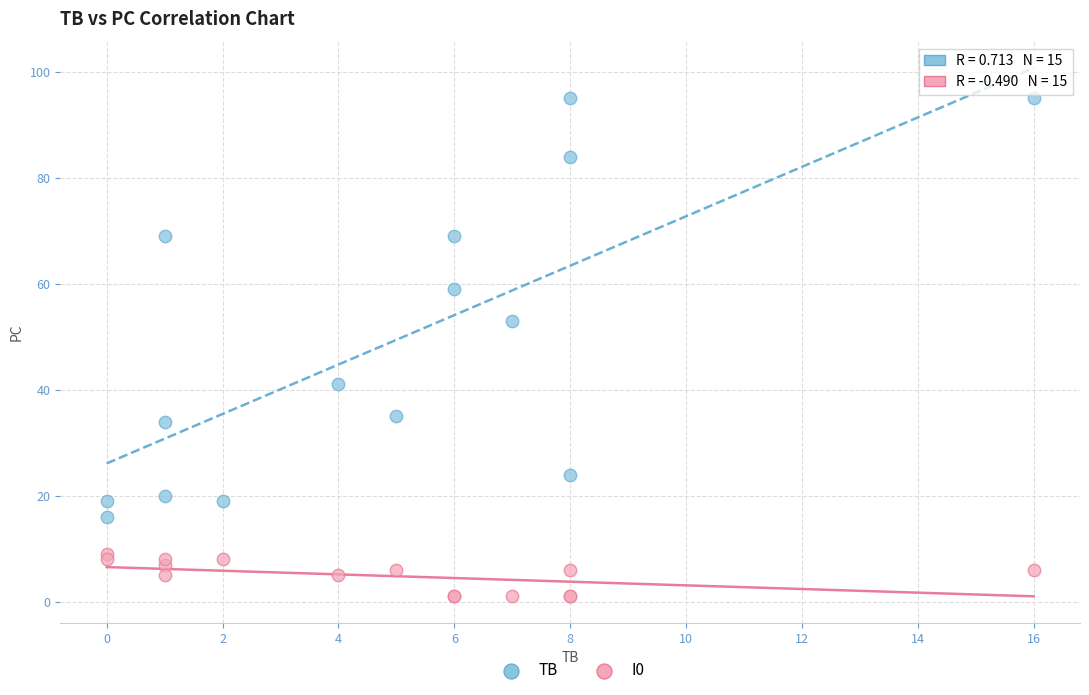

Which series reaches the minimum Y coordinate?

I0